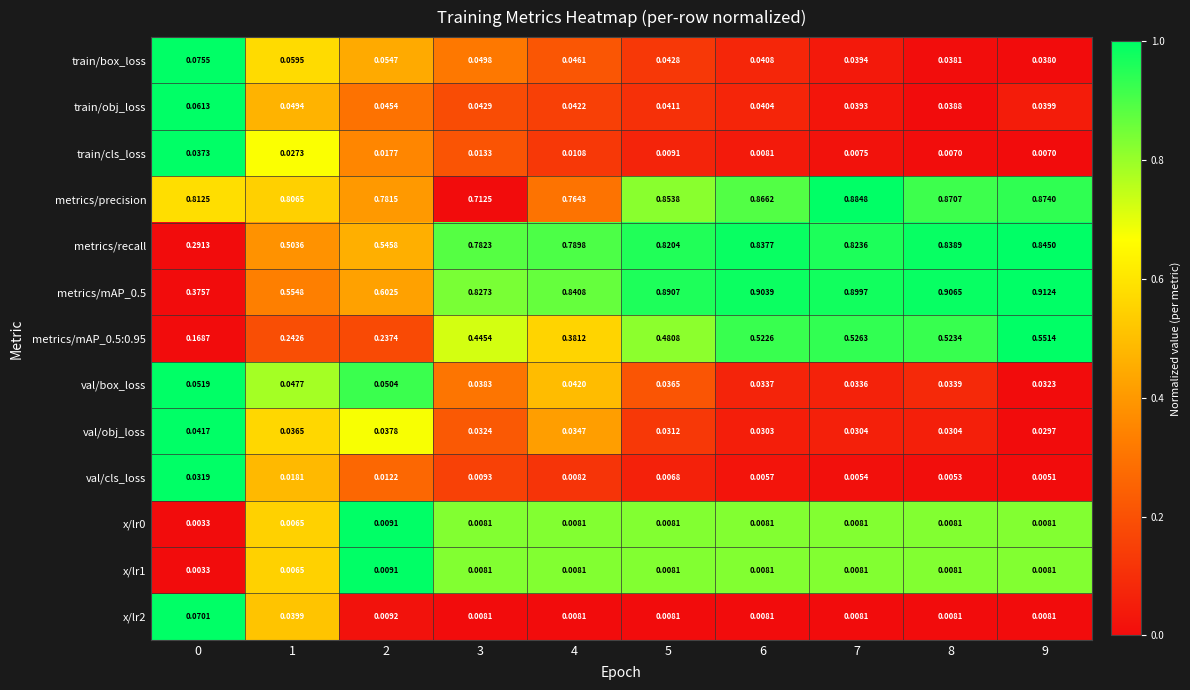

Which series has the largest total across all categories?

metrics/precision